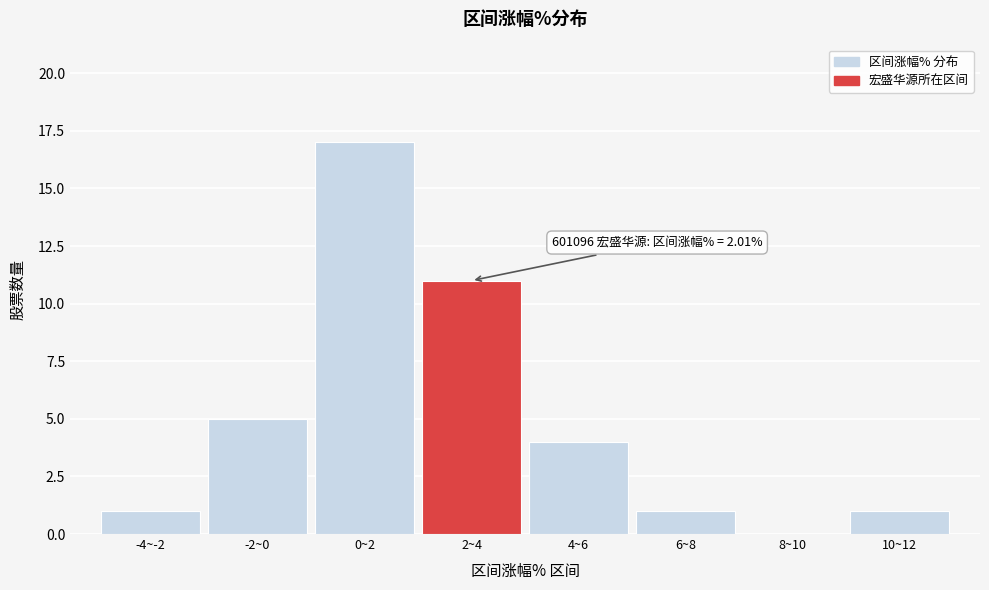

Reading left to right, extract all data points from this chart.

-4~-2=1	-2~0=5	0~2=17	2~4=11	4~6=4	6~8=1	8~10=0	10~12=1